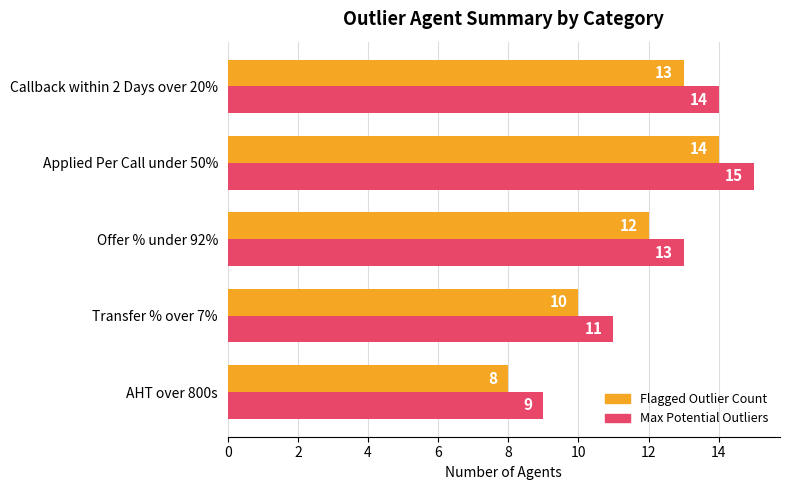

Which category has the lowest value across all series?

AHT over 800s